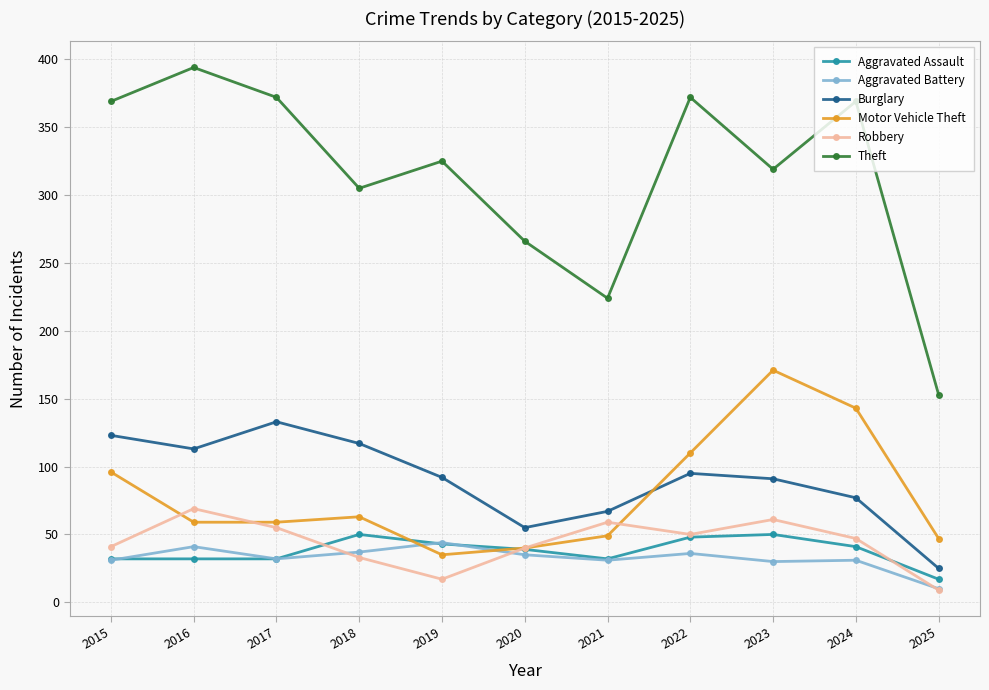

Is the value of Burglary at 2020 greater than the value of Robbery at 2018?

Yes